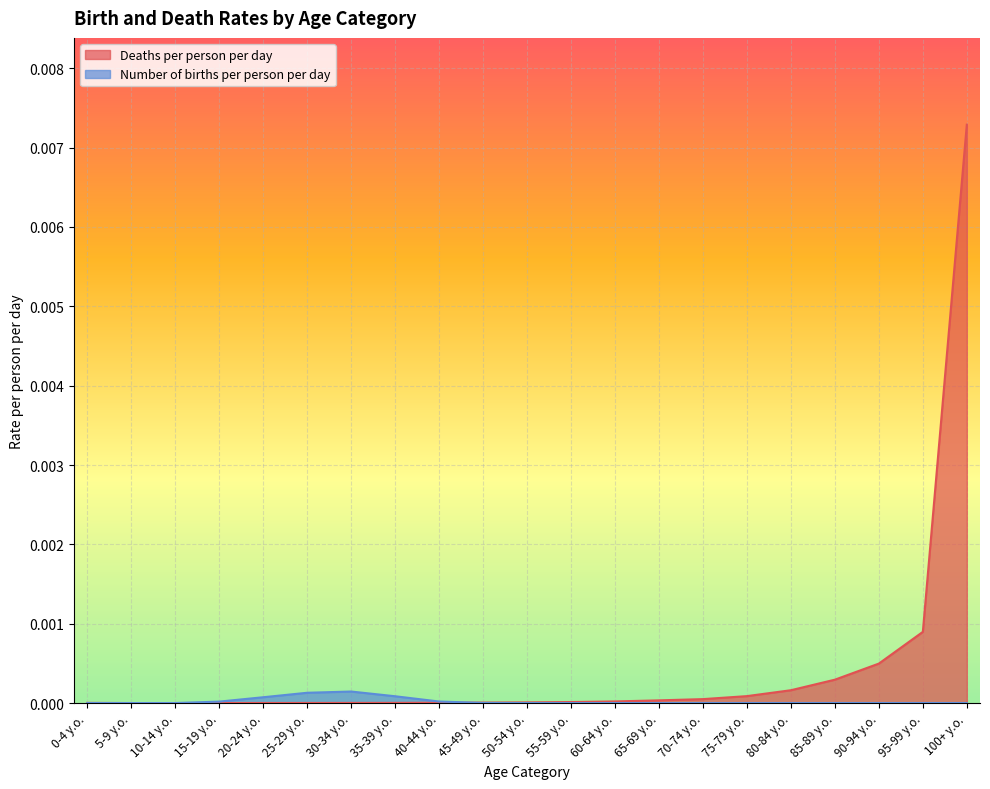

How many interior local peaks does the Number of births per person per day series have?

1